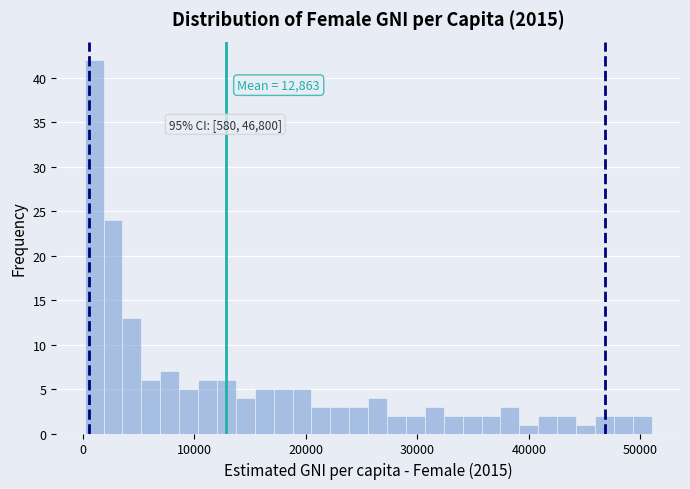

Around what value on the x-axis is the tallest bar? Give the approximate position of its centre, as read against the axis.

1000